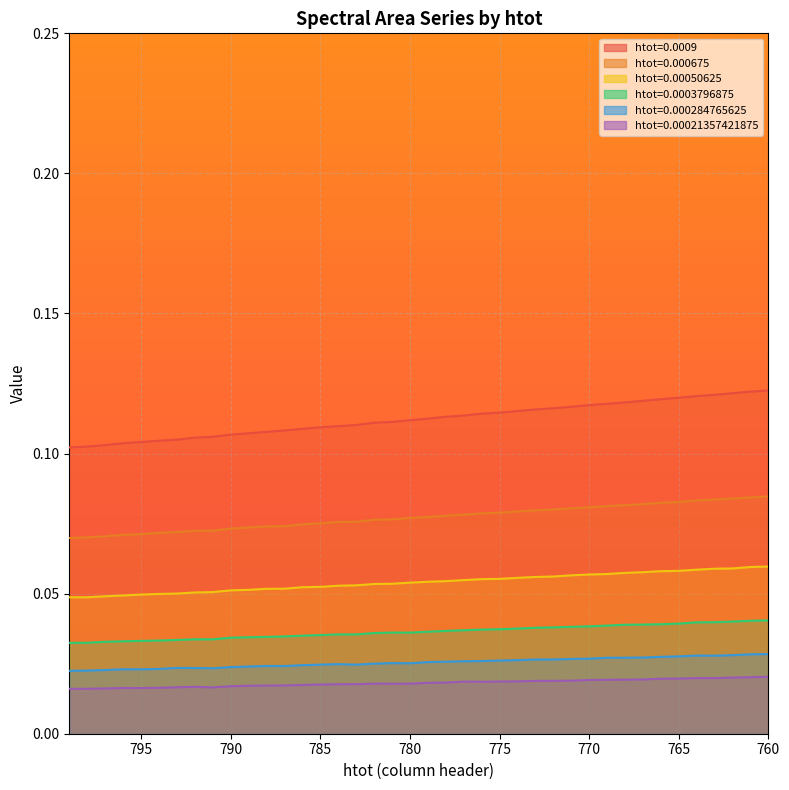

How many lines are shown in the chart?

6